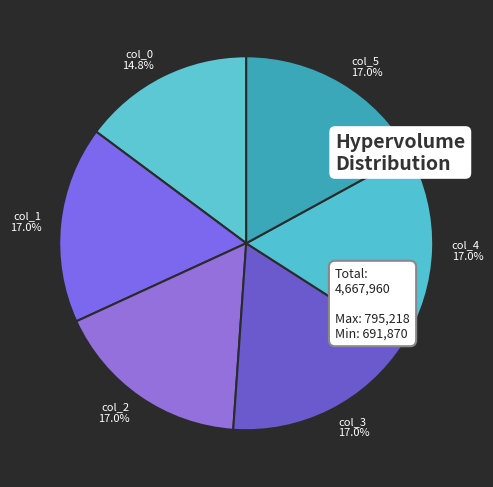

Approximately how many times larger is the value at col_2 compared to col_3?

1.0